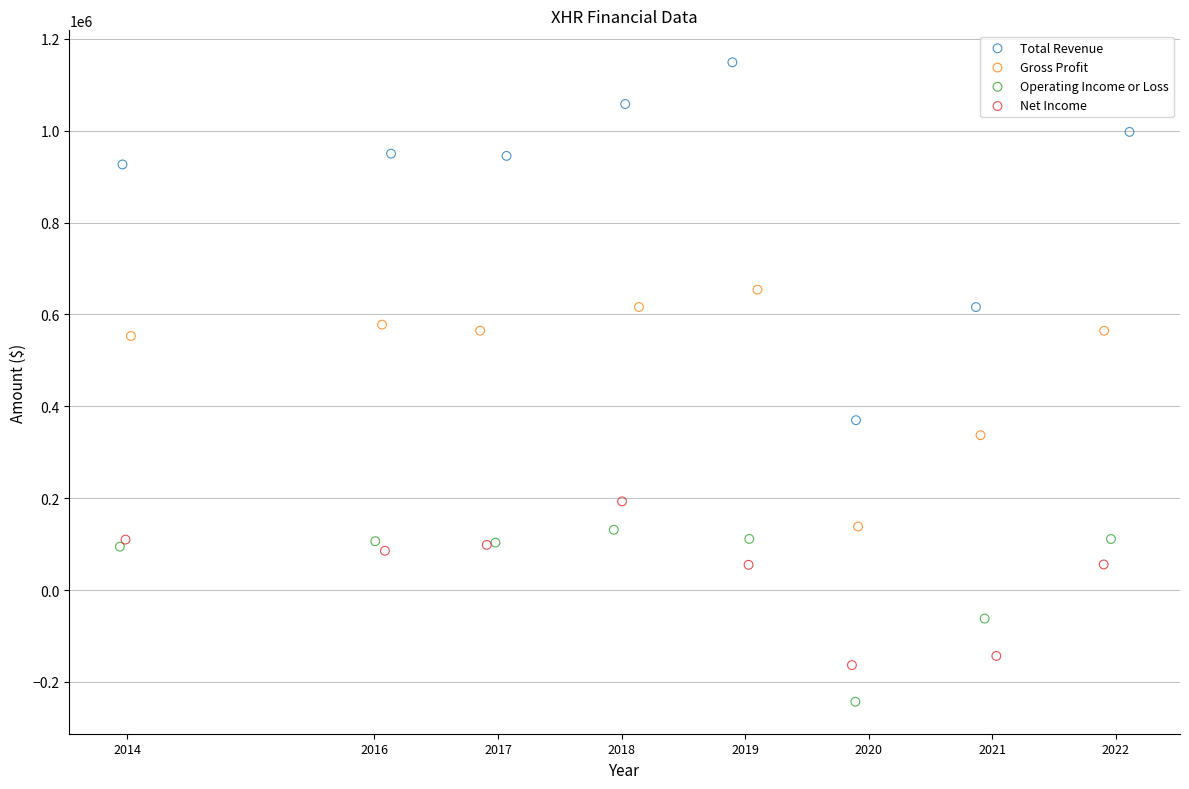

Which series contains the highest Y value?

Total Revenue